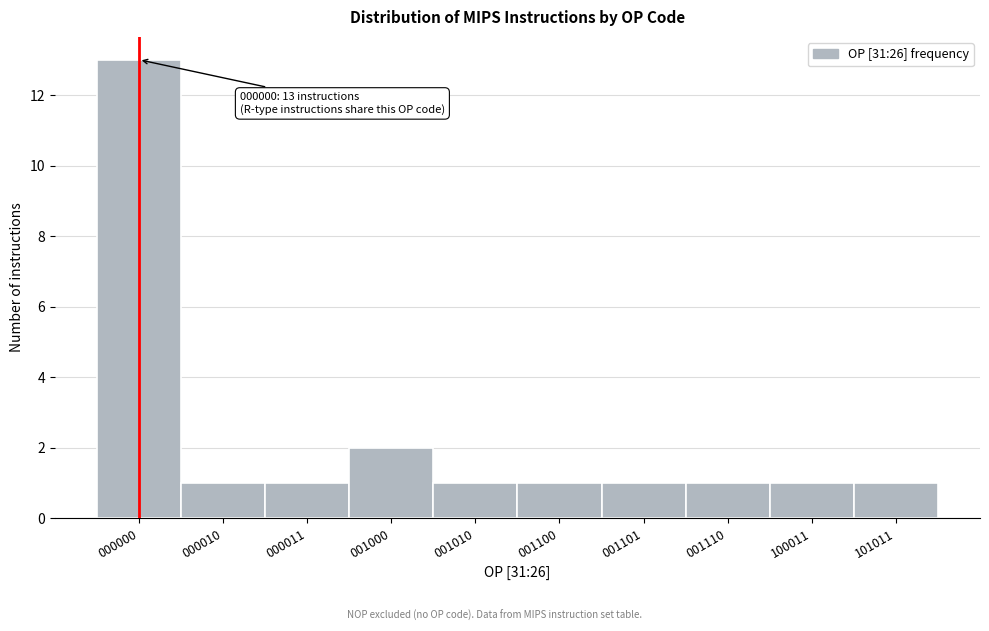

Reading left to right, transcribe all the data shown in this chart.

13	1	1	2	1	1	1	1	1	1